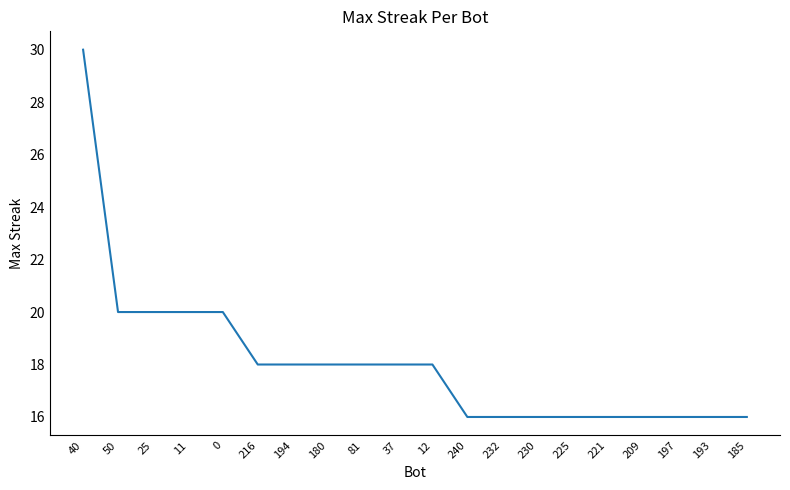

Reading left to right, extract all data points from this chart.

30	20	20	20	20	18	18	18	18	18	18	16	16	16	16	16	16	16	16	16